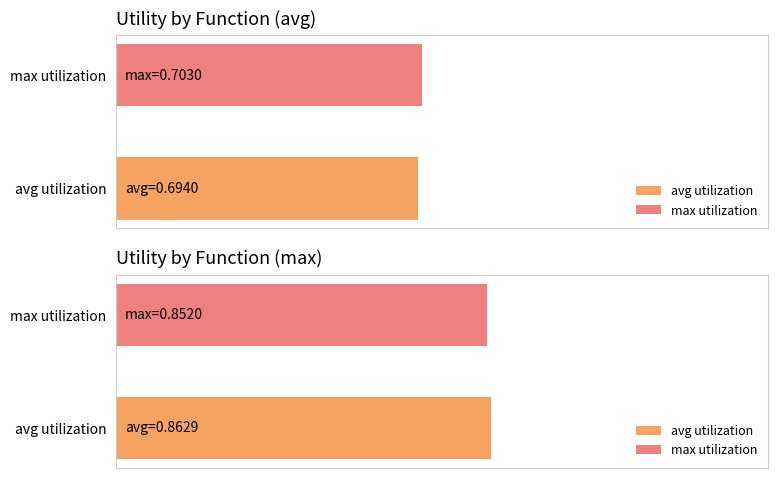

The value of max at avg utilization is 0.5. True or false?

False